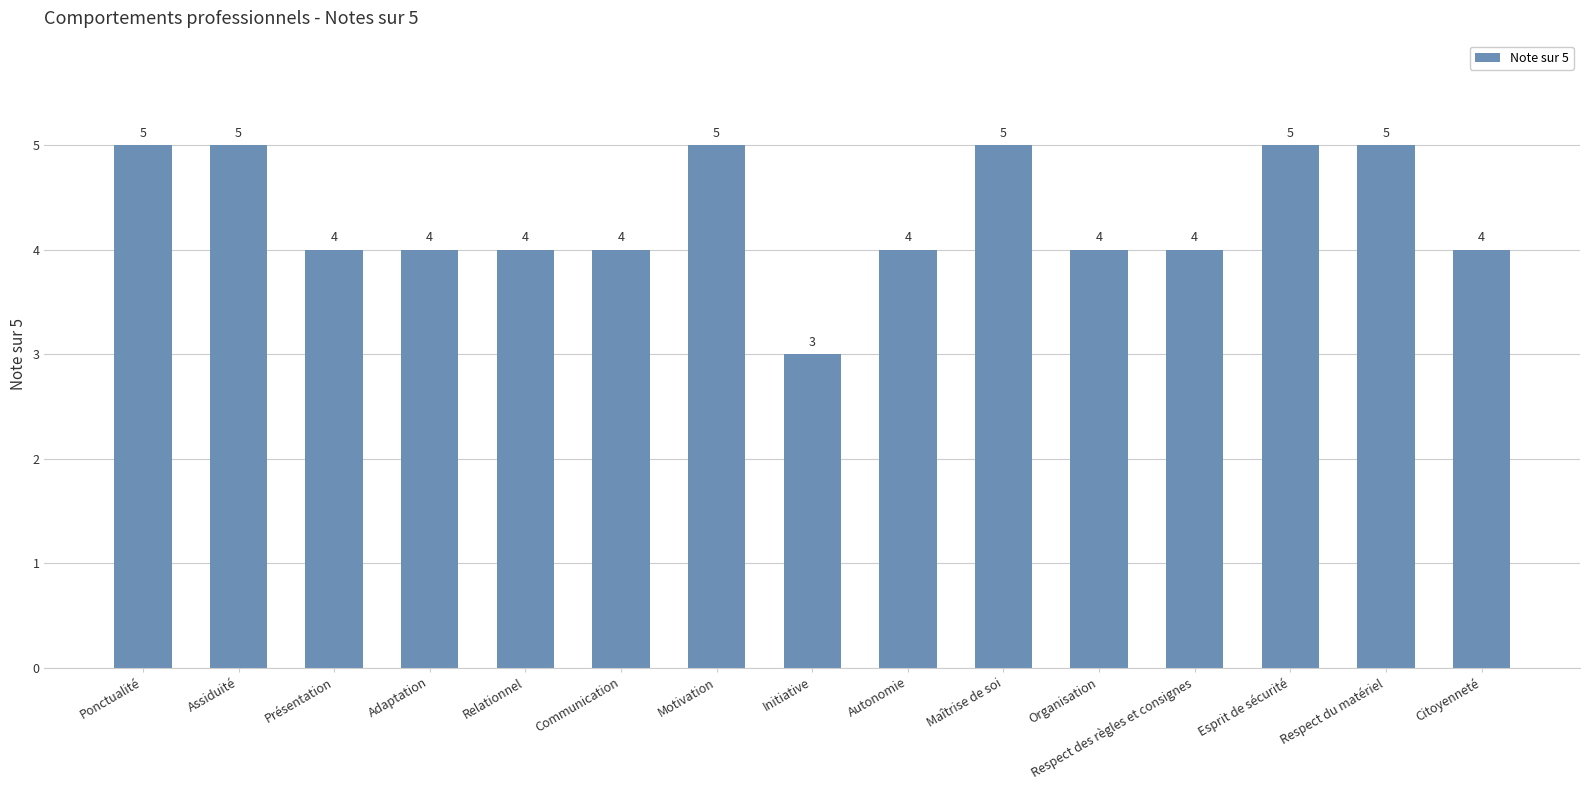

Is it true that the value at Organisation is 4?

True